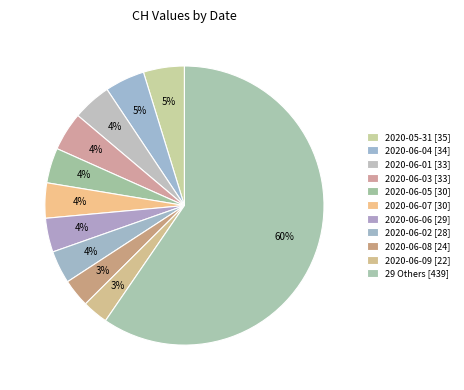

How many slices are in this pie chart?

11